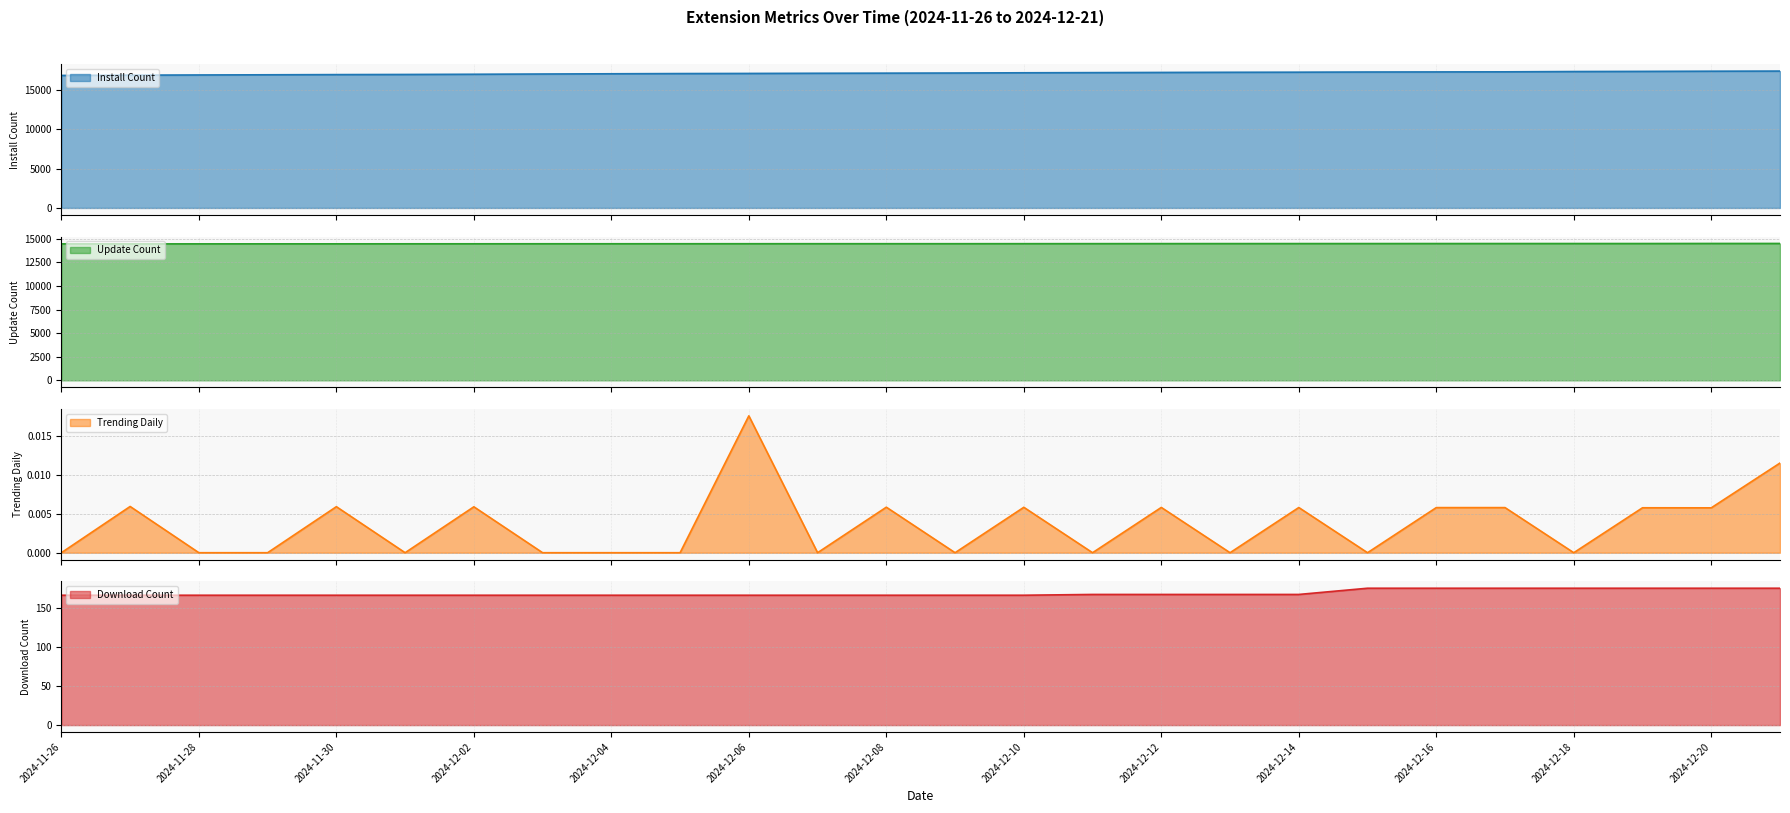

True or false: downloadCount and install cross at least once.

False